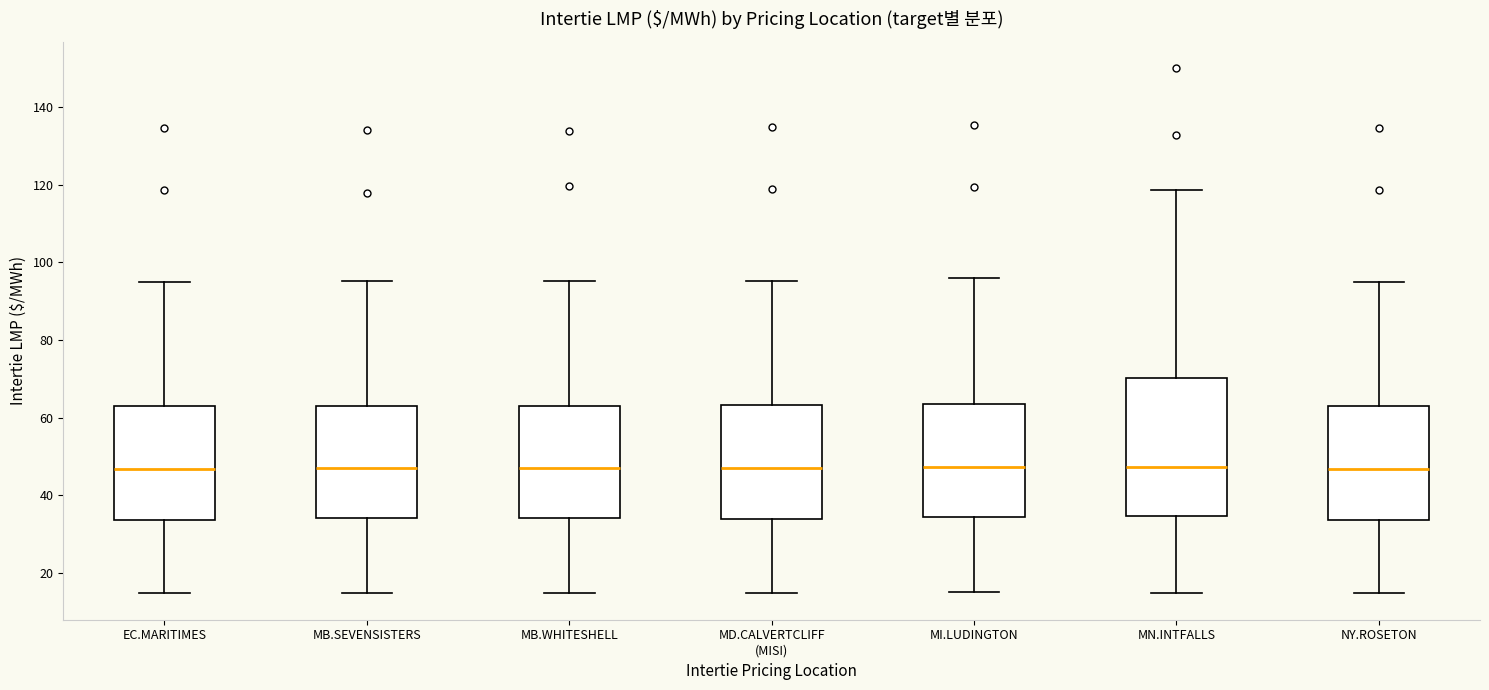

Where is the upper edge of the box for MB.WHITESHELL on the y-axis? The values are not printed on the chart, so give them approximately, as read against the axis.

64